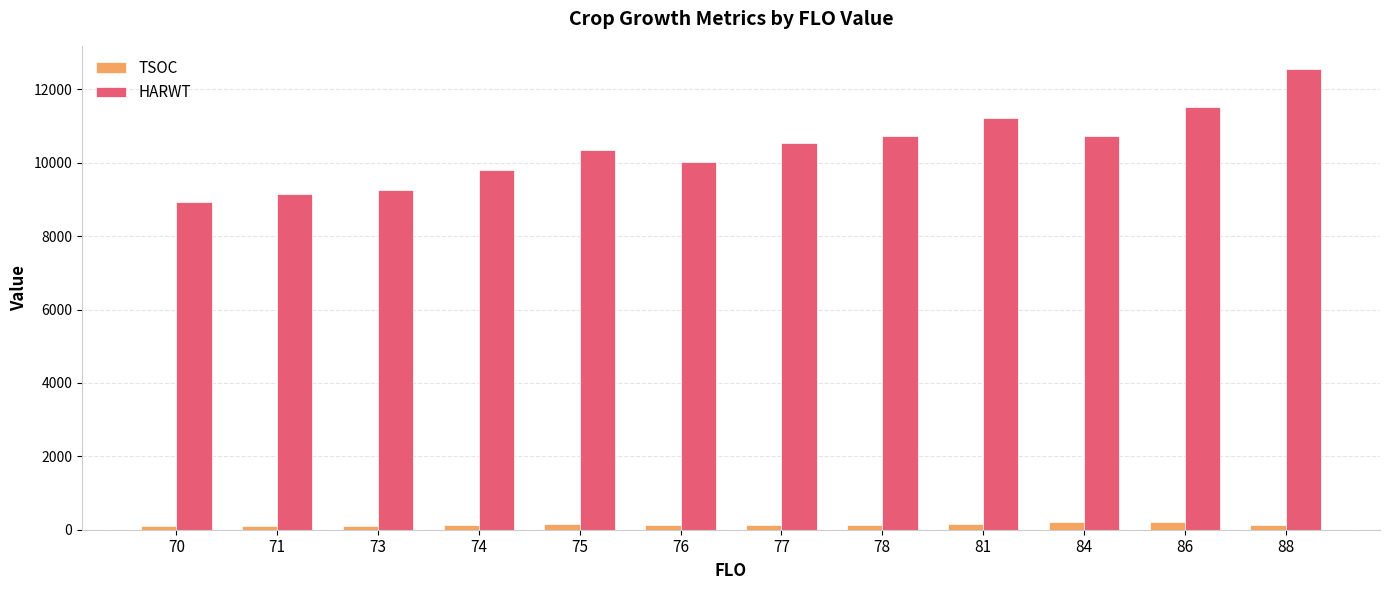

How many data points does each series have?

12